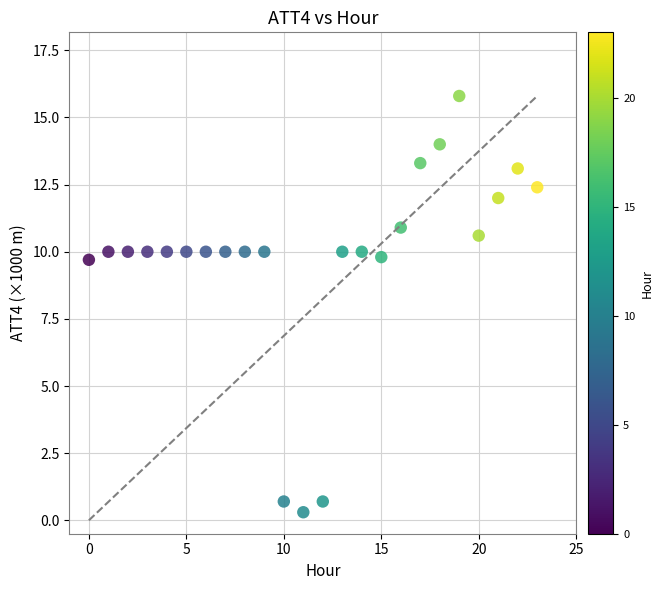

What is the range of Y values (max minus min)?

15.5